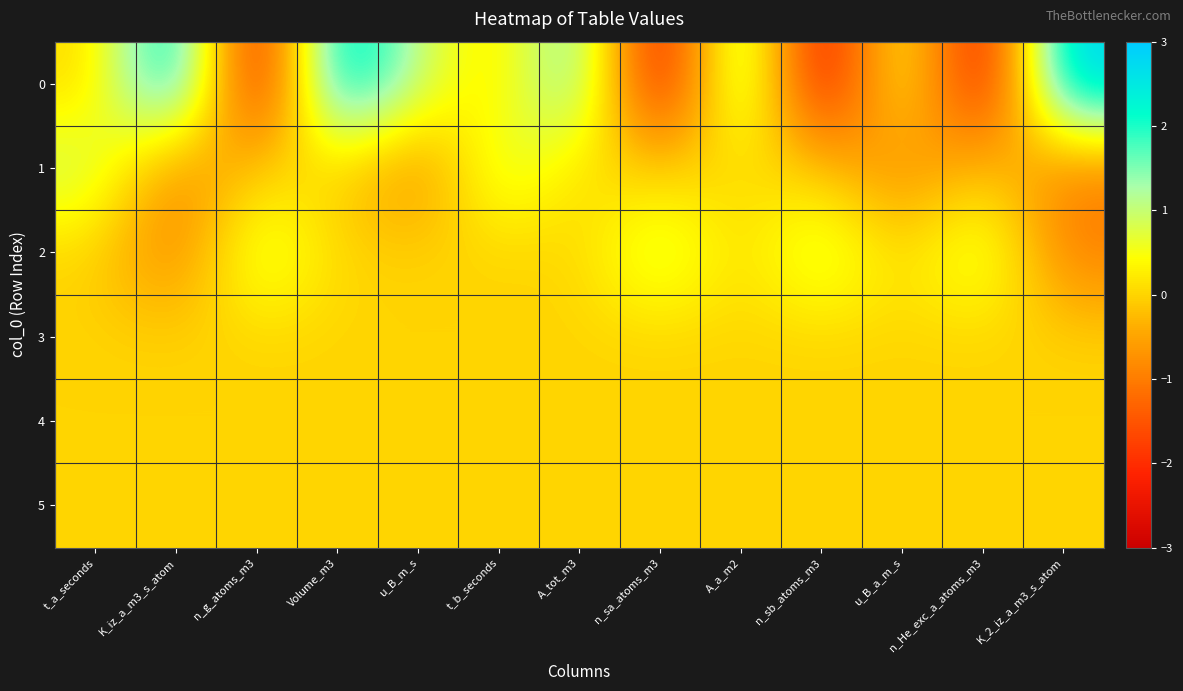

Reading left to right, extract all data points from this chart.

0: t_a_seconds=0	K_iz_a_m3_s_atom=3	n_g_atoms_m3=-3	Volume_m3=3	u_B_m_s=1	t_b_seconds=0	A_tot_m3=2	n_sa_atoms_m3=-3	A_a_m2=2	n_sb_atoms_m3=-3	u_B_a_m_s=1	n_He_exc_a_atoms_m3=-3	K_2_iz_a_m3_s_atom=3
1: t_a_seconds=1	K_iz_a_m3_s_atom=-1	n_g_atoms_m3=0	Volume_m3=0	u_B_m_s=-1	t_b_seconds=1	A_tot_m3=0	n_sa_atoms_m3=0	A_a_m2=0	n_sb_atoms_m3=0	u_B_a_m_s=-1	n_He_exc_a_atoms_m3=0	K_2_iz_a_m3_s_atom=-1
2: t_a_seconds=0	K_iz_a_m3_s_atom=-1	n_g_atoms_m3=1	Volume_m3=0	u_B_m_s=0	t_b_seconds=0	A_tot_m3=0	n_sa_atoms_m3=1	A_a_m2=0	n_sb_atoms_m3=1	u_B_a_m_s=0	n_He_exc_a_atoms_m3=1	K_2_iz_a_m3_s_atom=-1
3: t_a_seconds=0	K_iz_a_m3_s_atom=0	n_g_atoms_m3=0	Volume_m3=0	u_B_m_s=0	t_b_seconds=0	A_tot_m3=0	n_sa_atoms_m3=0	A_a_m2=0	n_sb_atoms_m3=0	u_B_a_m_s=0	n_He_exc_a_atoms_m3=0	K_2_iz_a_m3_s_atom=0
4: t_a_seconds=0	K_iz_a_m3_s_atom=0	n_g_atoms_m3=0	Volume_m3=0	u_B_m_s=0	t_b_seconds=0	A_tot_m3=0	n_sa_atoms_m3=0	A_a_m2=0	n_sb_atoms_m3=0	u_B_a_m_s=0	n_He_exc_a_atoms_m3=0	K_2_iz_a_m3_s_atom=0
5: t_a_seconds=0	K_iz_a_m3_s_atom=0	n_g_atoms_m3=0	Volume_m3=0	u_B_m_s=0	t_b_seconds=0	A_tot_m3=0	n_sa_atoms_m3=0	A_a_m2=0	n_sb_atoms_m3=0	u_B_a_m_s=0	n_He_exc_a_atoms_m3=0	K_2_iz_a_m3_s_atom=0